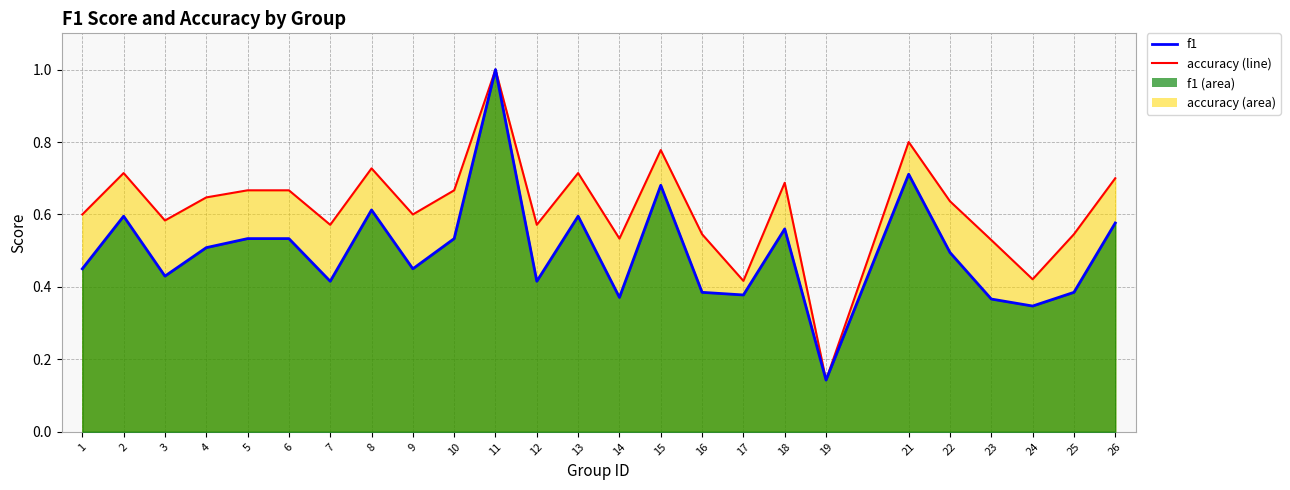

True or false: accuracy and f1 intersect in this chart.

False